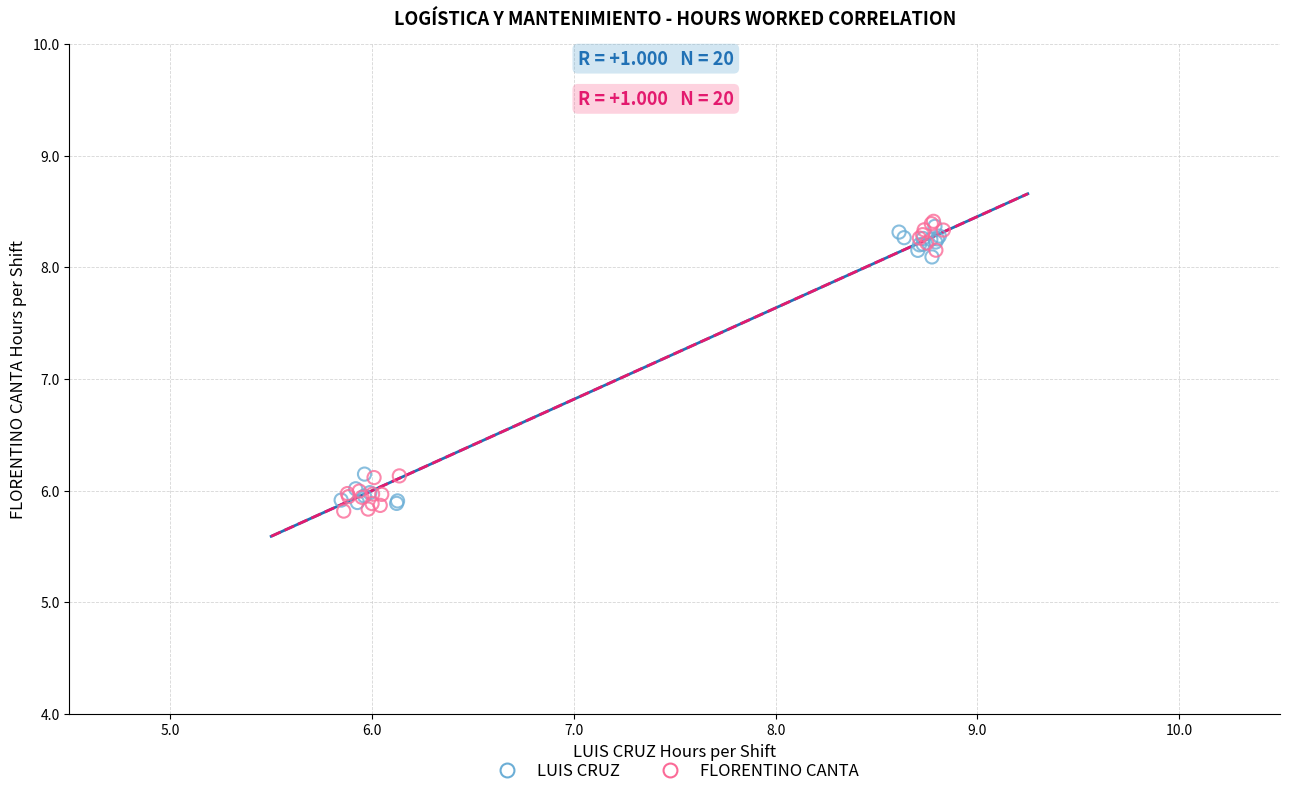

What are all the series names shown in the legend?

LUIS CRUZ, FLORENTINO CANTA